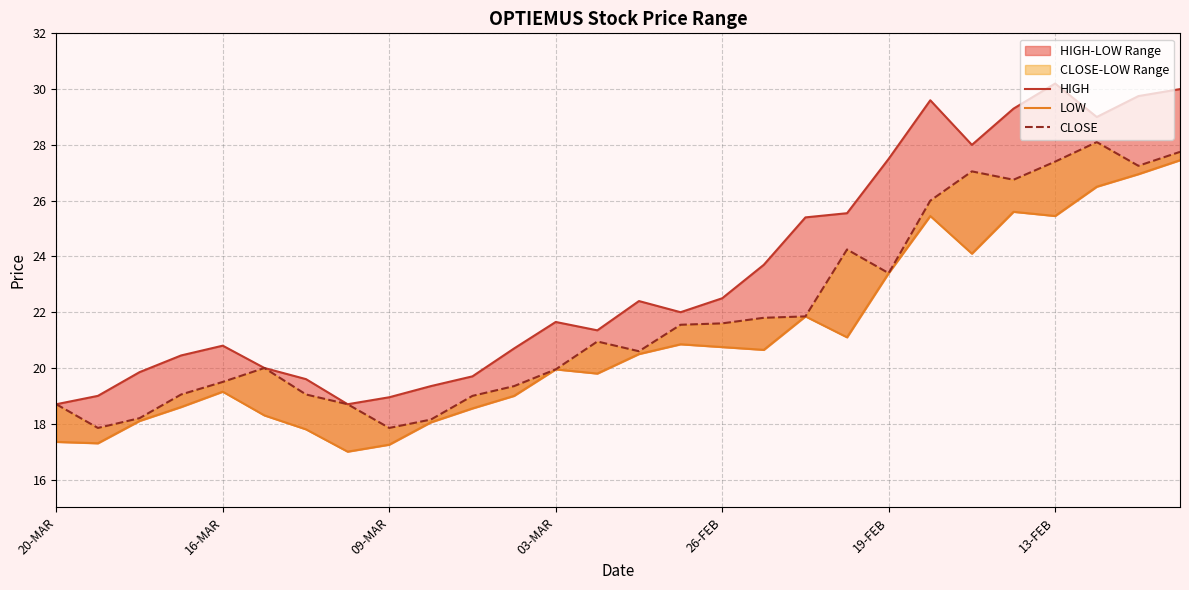

List the series in order of their overall mean, lowest first.

LOW, CLOSE, HIGH